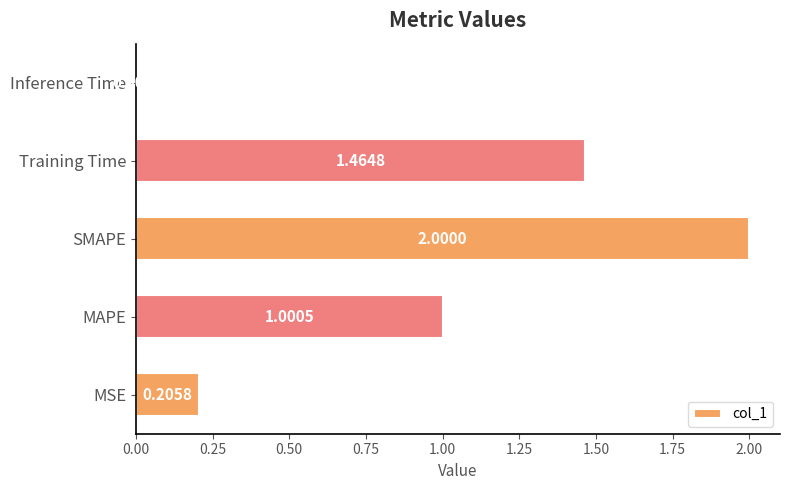

At which label is the value closest to 1?

MAPE